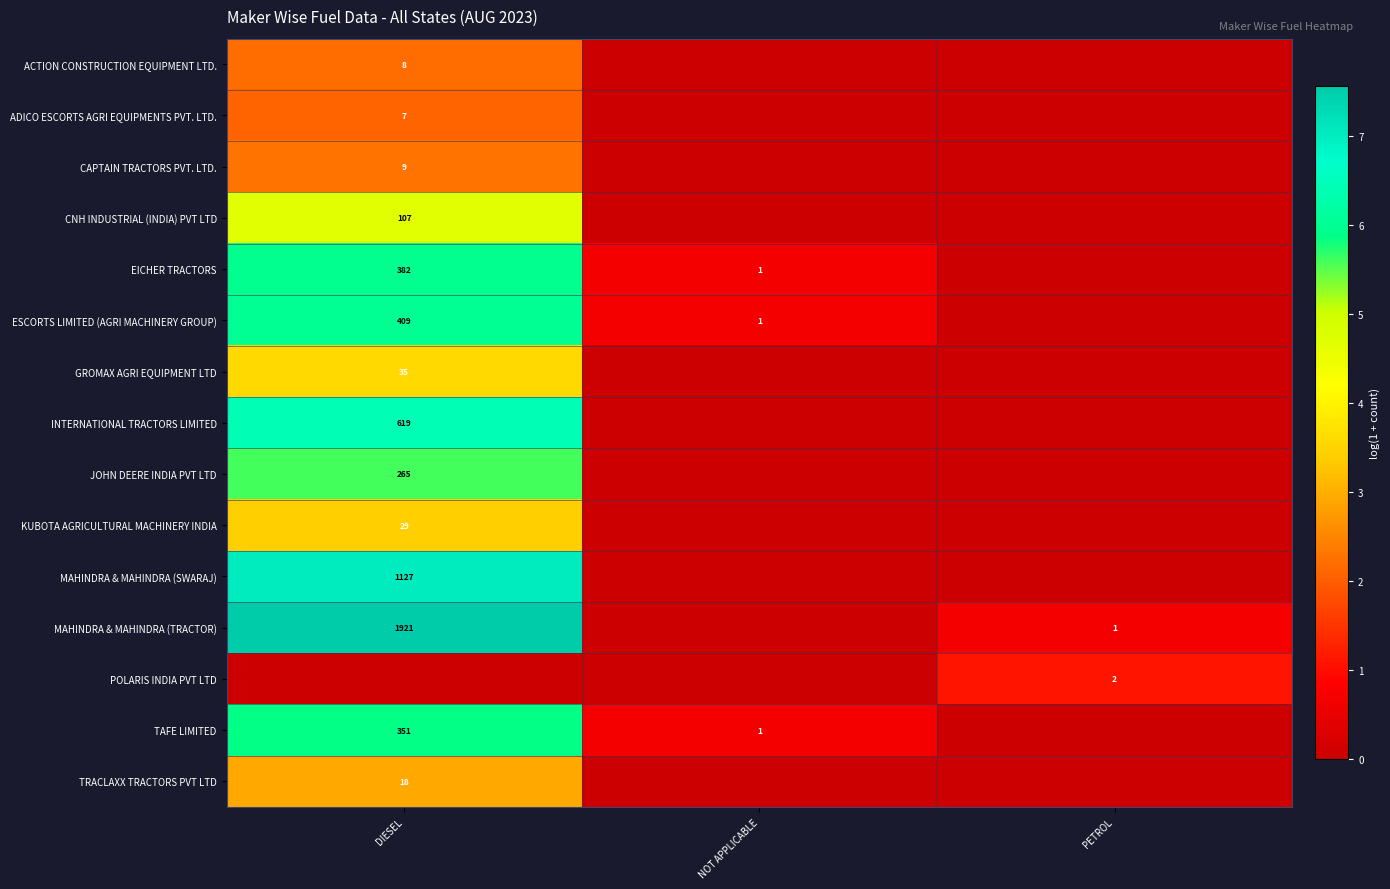

The JOHN DEERE INDIA PVT LTD series shows 391 at DIESEL. True or false?

False